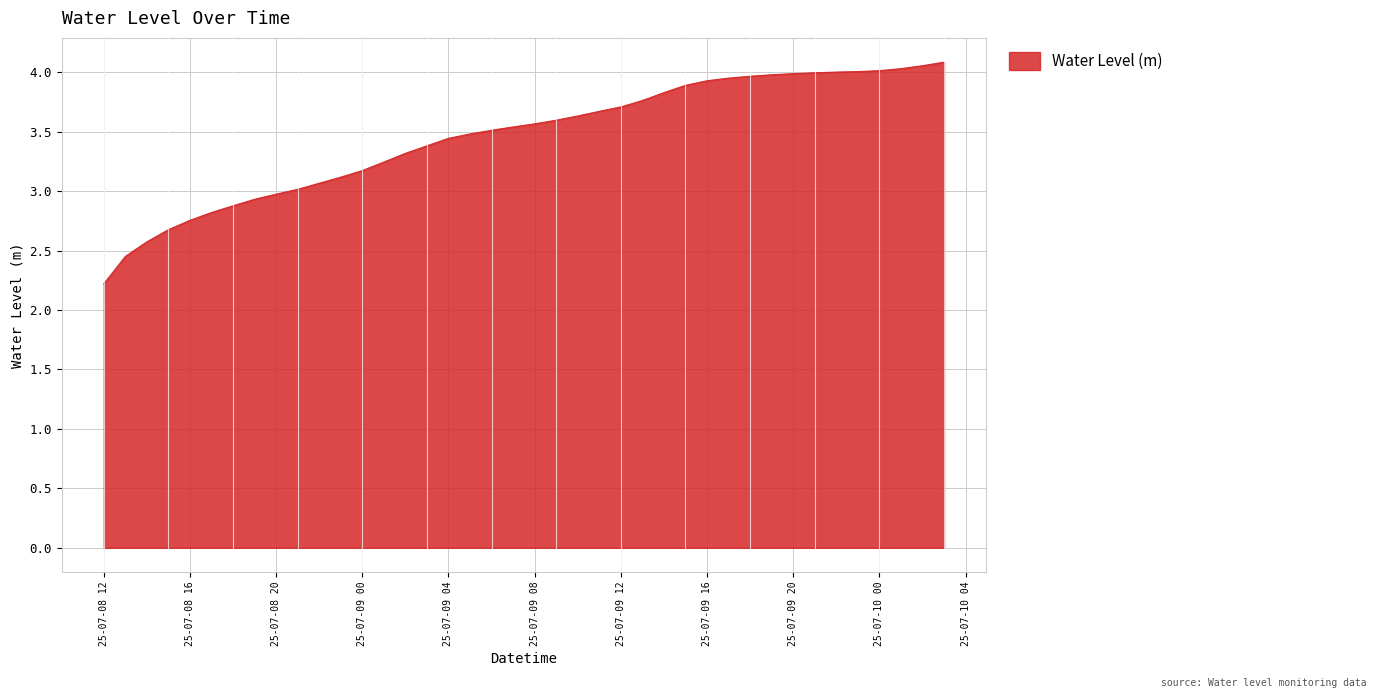

What is the minimum value shown in the chart?

2.2